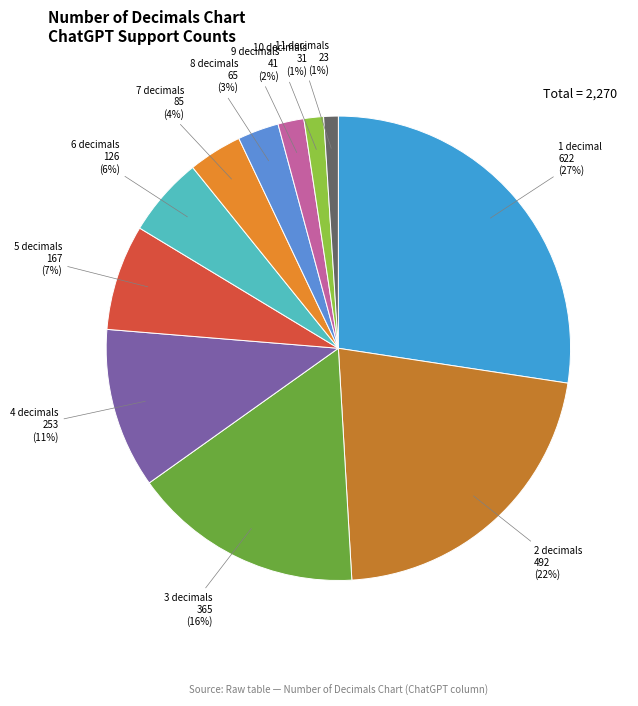

To the nearest percent, what is the average slice percentage?

9%